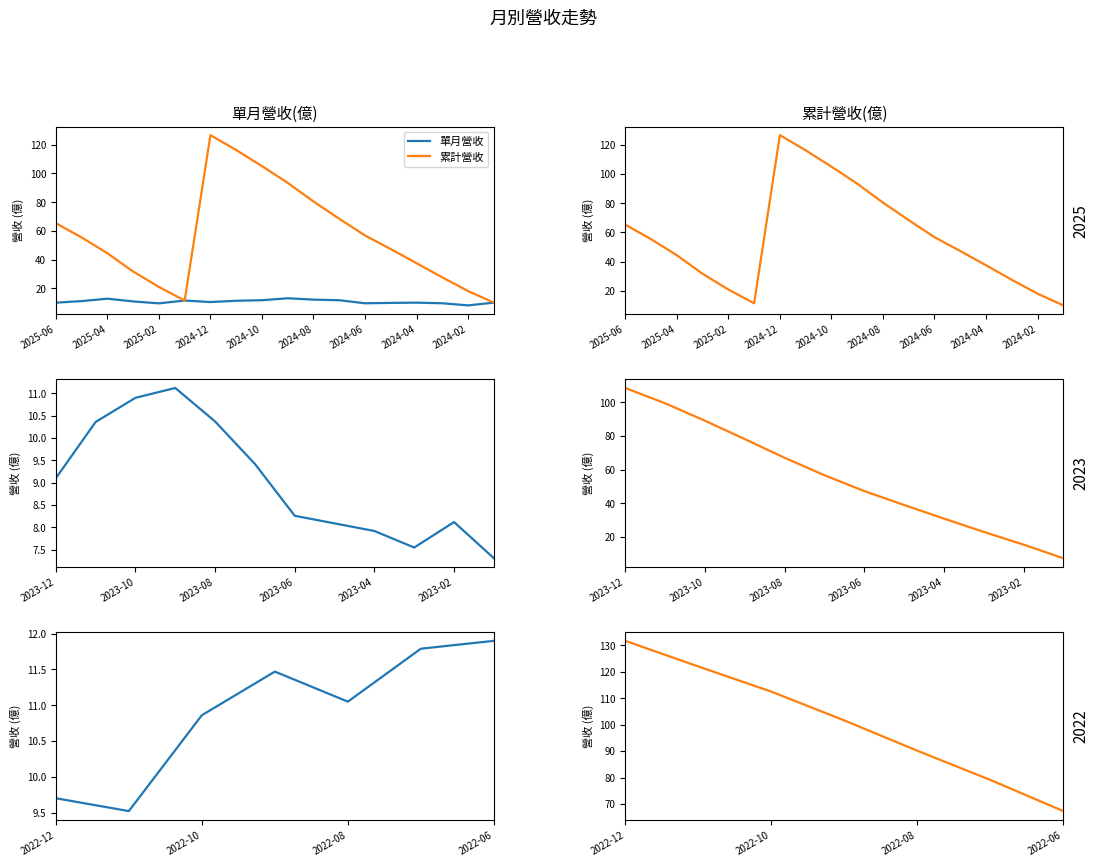

Rank the series by their maximum value, from highest to lowest.

累計營收, 單月營收